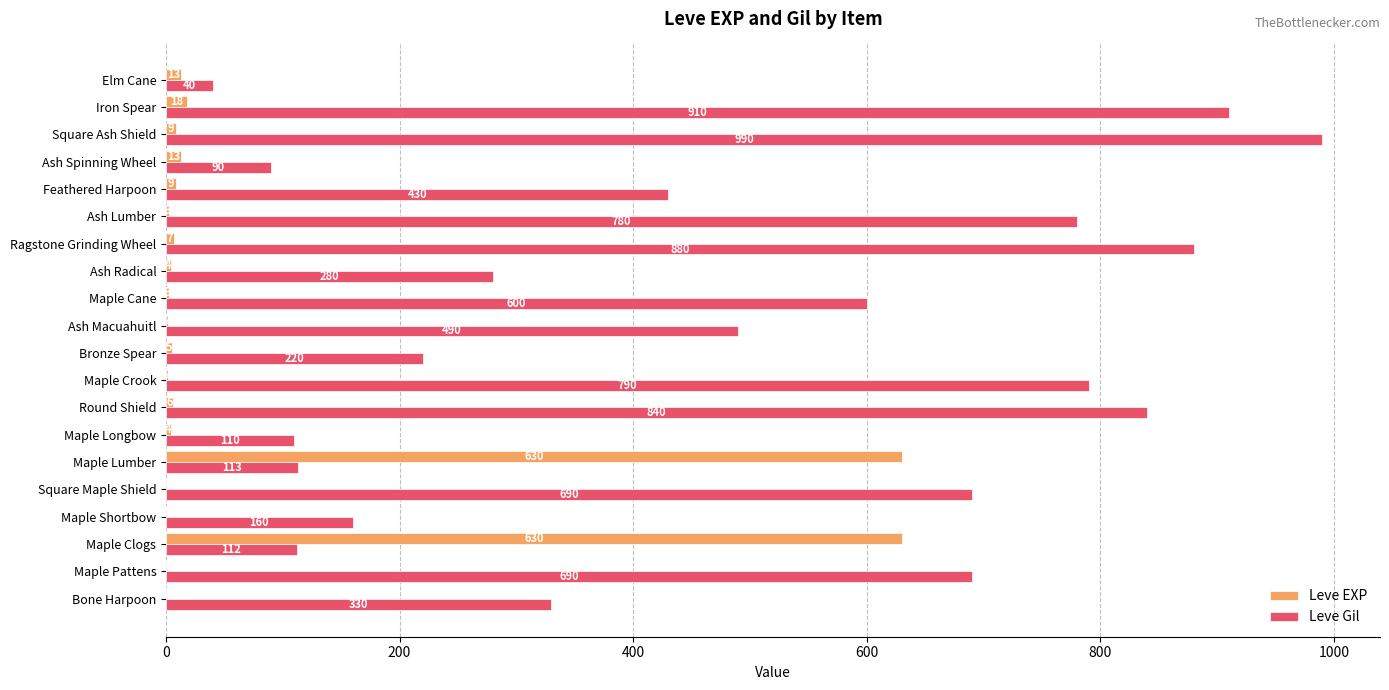

What is the average value of the Leve EXP series?

68